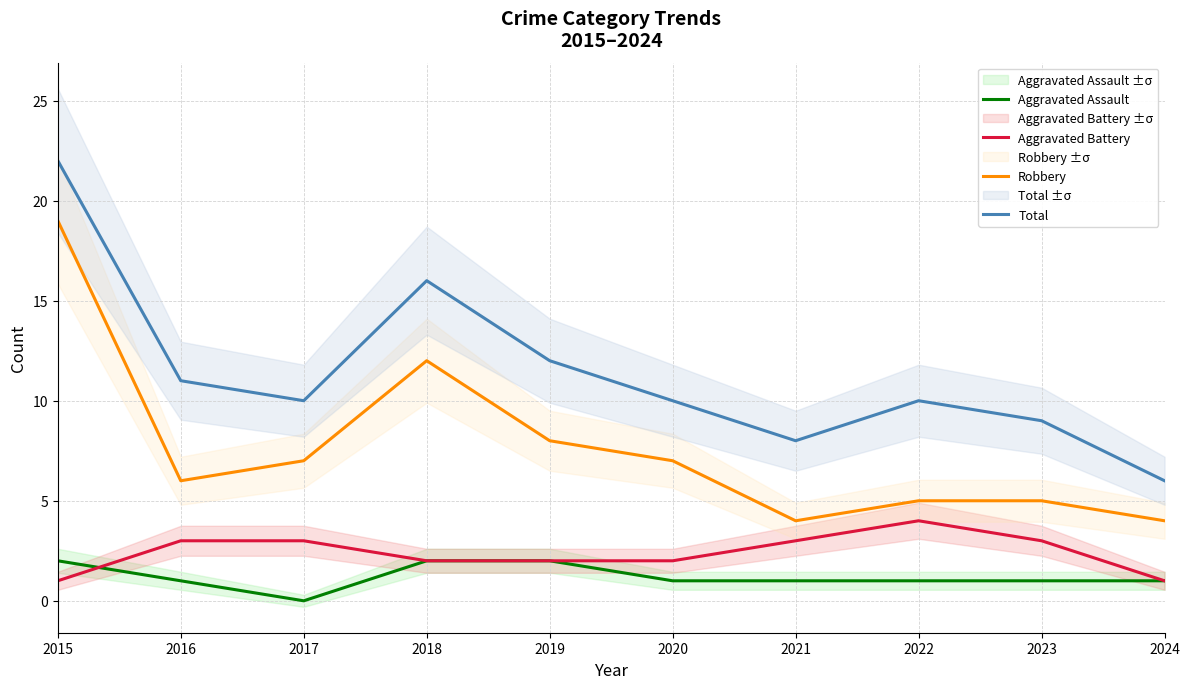

Reading left to right, what are all the values shown in this chart?

Aggravated Assault: 2015=2	2016=1	2017=0	2018=2	2019=2	2020=1	2021=1	2022=1	2023=1	2024=1
Aggravated Battery: 2015=1	2016=3	2017=3	2018=2	2019=2	2020=2	2021=3	2022=4	2023=3	2024=1
Robbery: 2015=19	2016=6	2017=7	2018=12	2019=8	2020=7	2021=4	2022=5	2023=5	2024=4
Total: 2015=22	2016=11	2017=10	2018=16	2019=12	2020=10	2021=8	2022=10	2023=9	2024=6